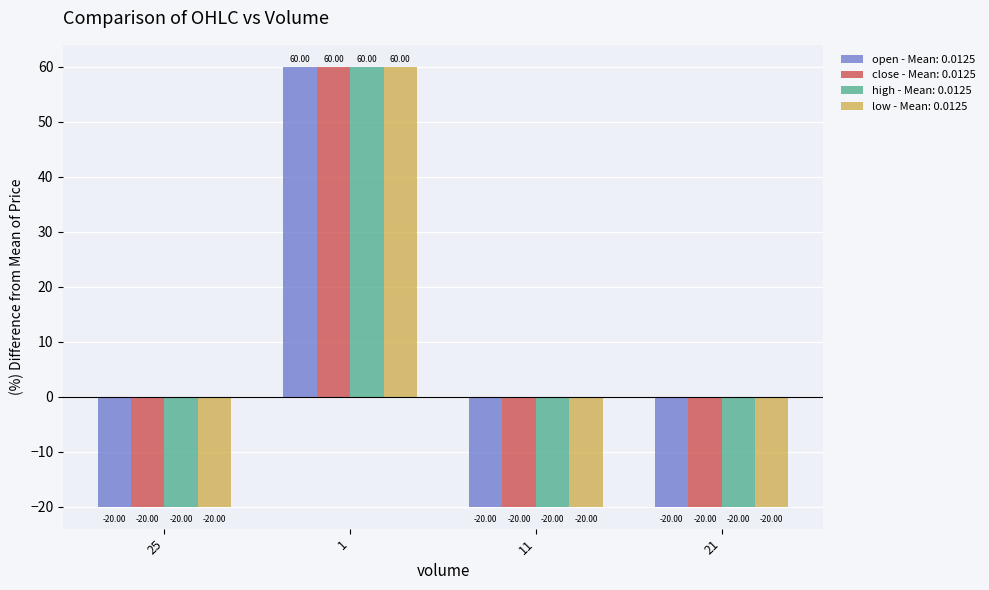

What is the difference between the maximum and minimum values in the close - Mean: 0.0125 series?

80.0